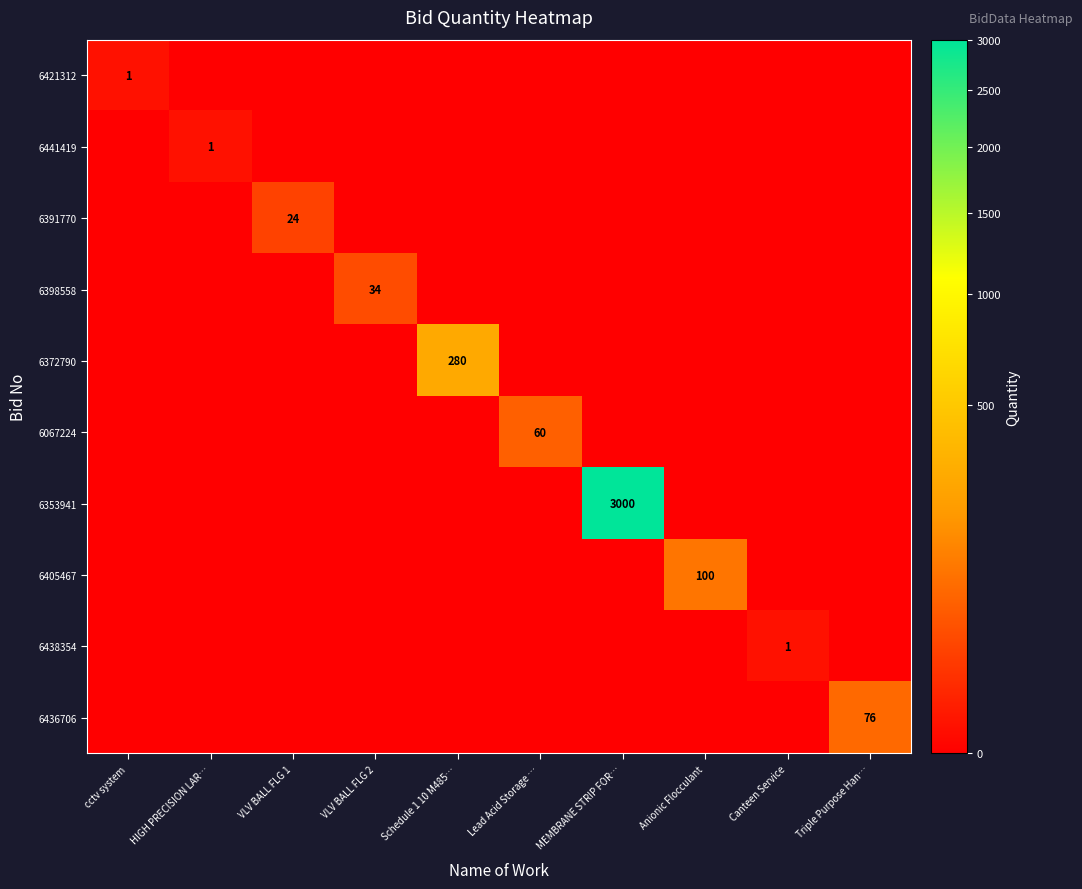

How many data points in 6067224 are above 0?

1